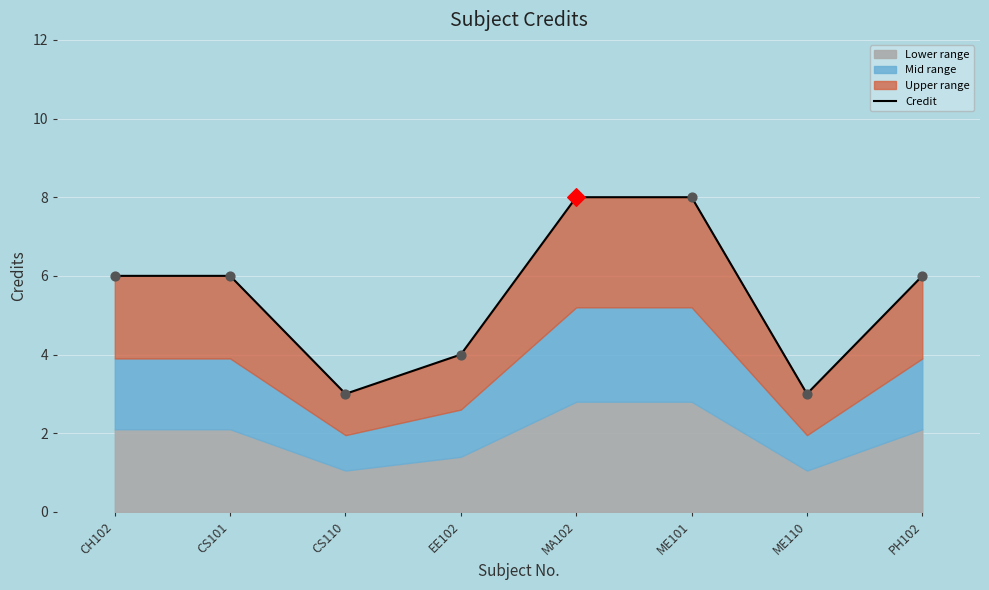

Between CS101 and PH102, which is larger?

CS101